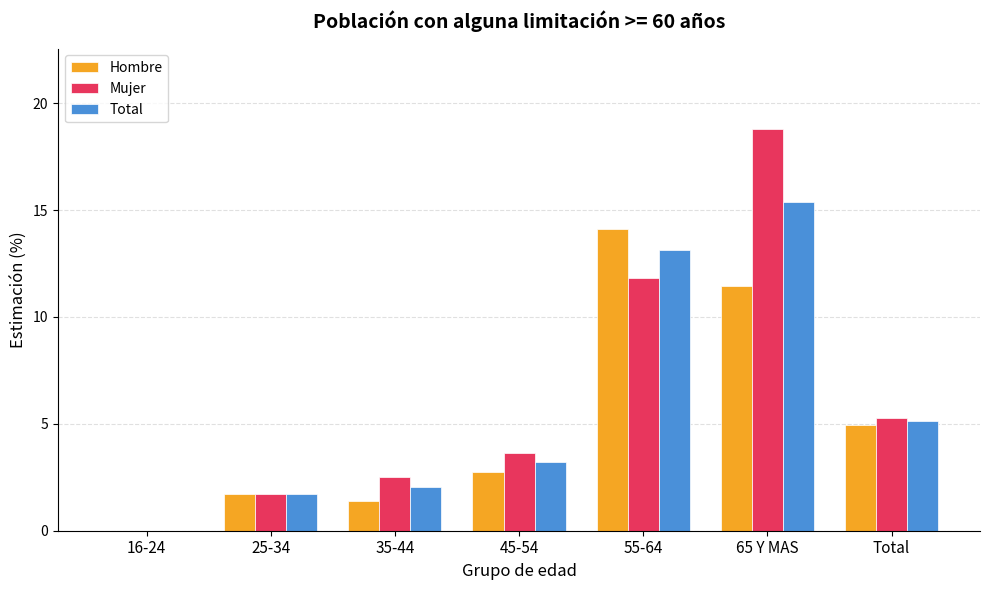

Is the value of Hombre at 35-44 greater than the value of Total at 45-54?

No